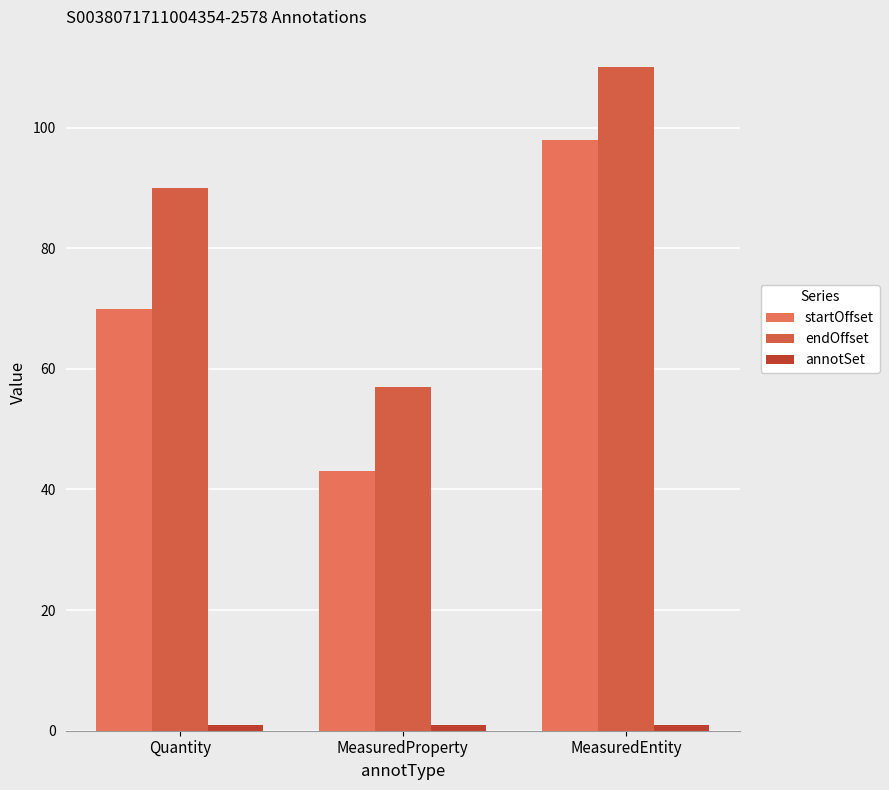

How many data points does each series have?

3